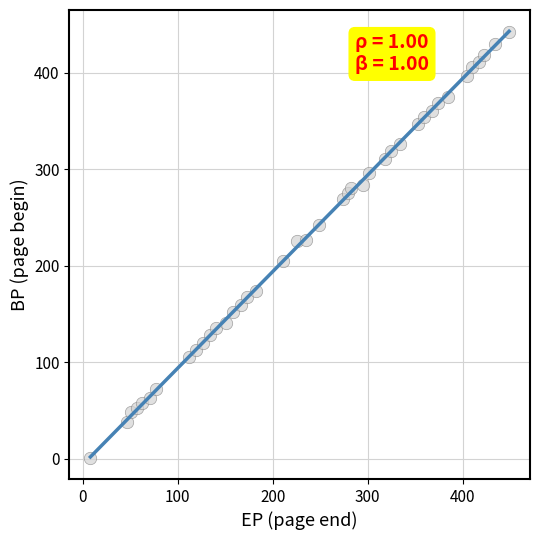

What is the range of Y values (max minus min)?

441